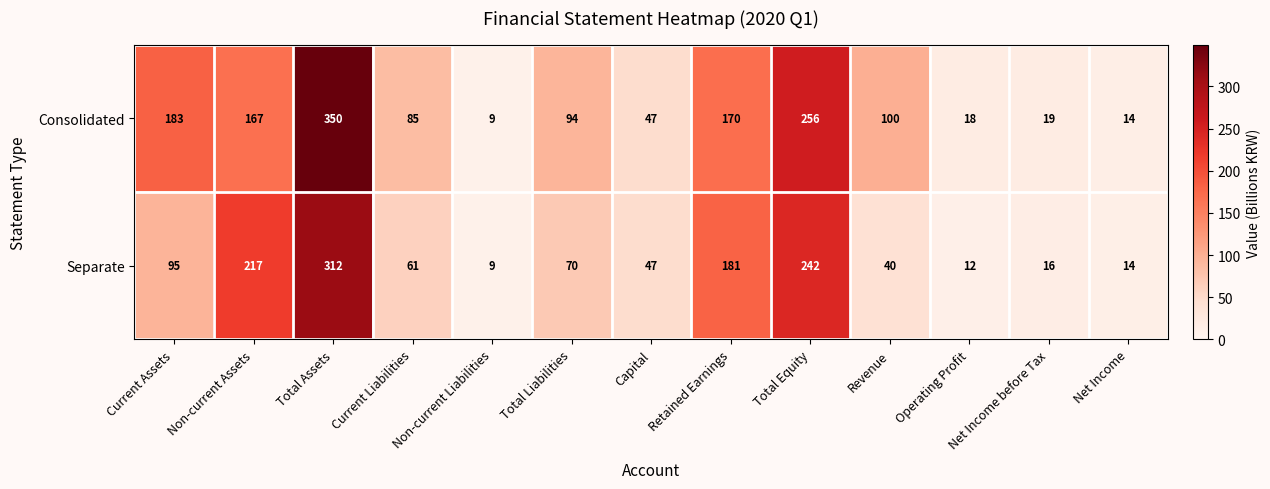

What is the total value across all series at Net Income?

28